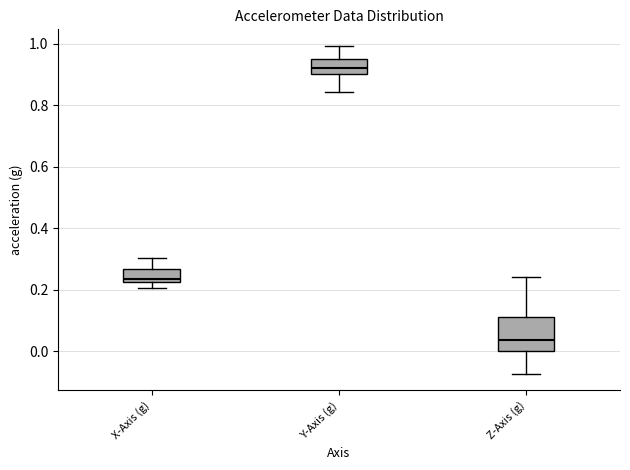

Where is the lower edge of the box for Z-Axis (g) on the y-axis? The values are not printed on the chart, so give them approximately, as read against the axis.

0.00